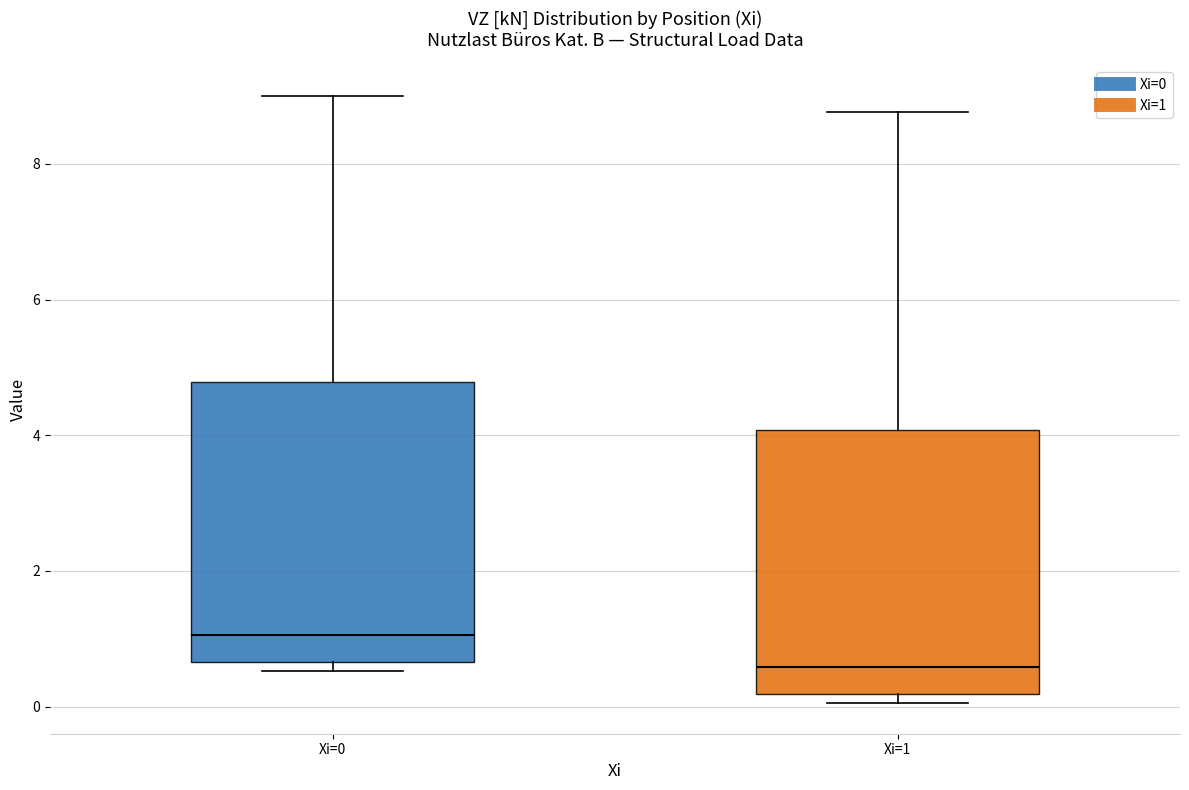

Where does the median line of the box for Xi=1 sit on the y-axis? The values are not printed on the chart, so give them approximately, as read against the axis.

0.6